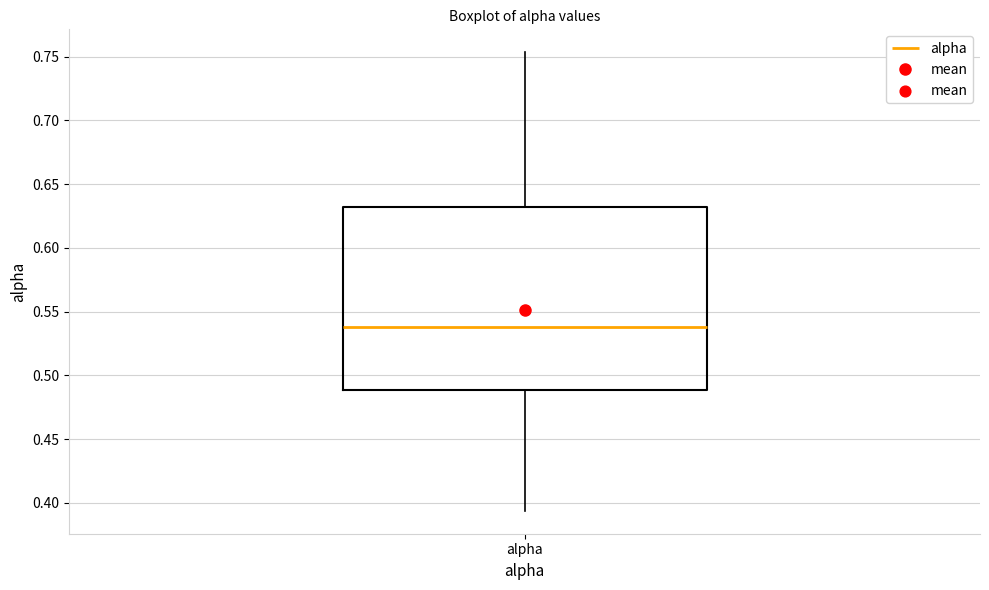

Read this box plot against the y-axis: the position of the median line, the range covered by the box, and the ends of both whiskers. The values are not printed on the chart, so give them approximately, as read against the axis.

median 0.540, box 0.490 to 0.630, whiskers 0.395 to 0.755